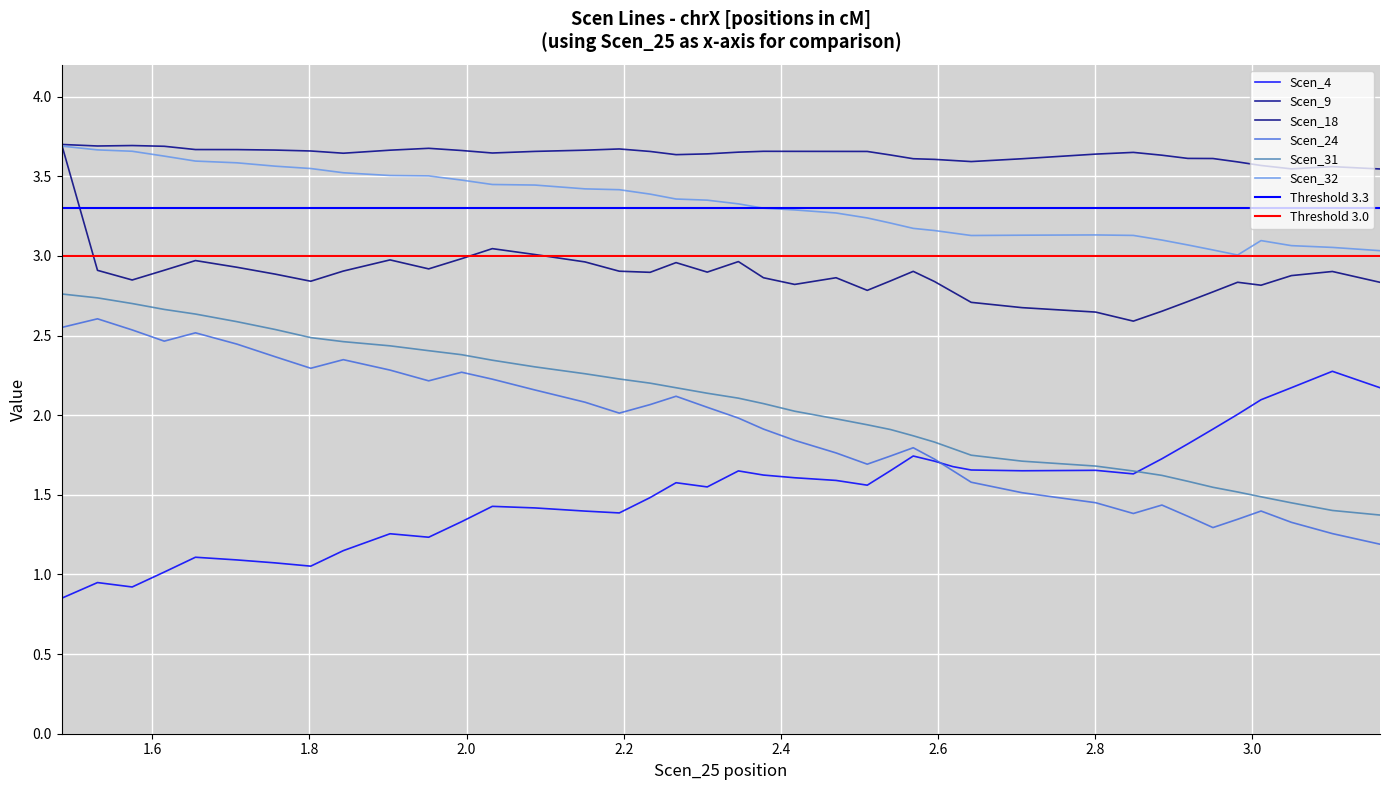

In Scen_4, how many points are higher than both neighbors (excluding endpoints)?

9